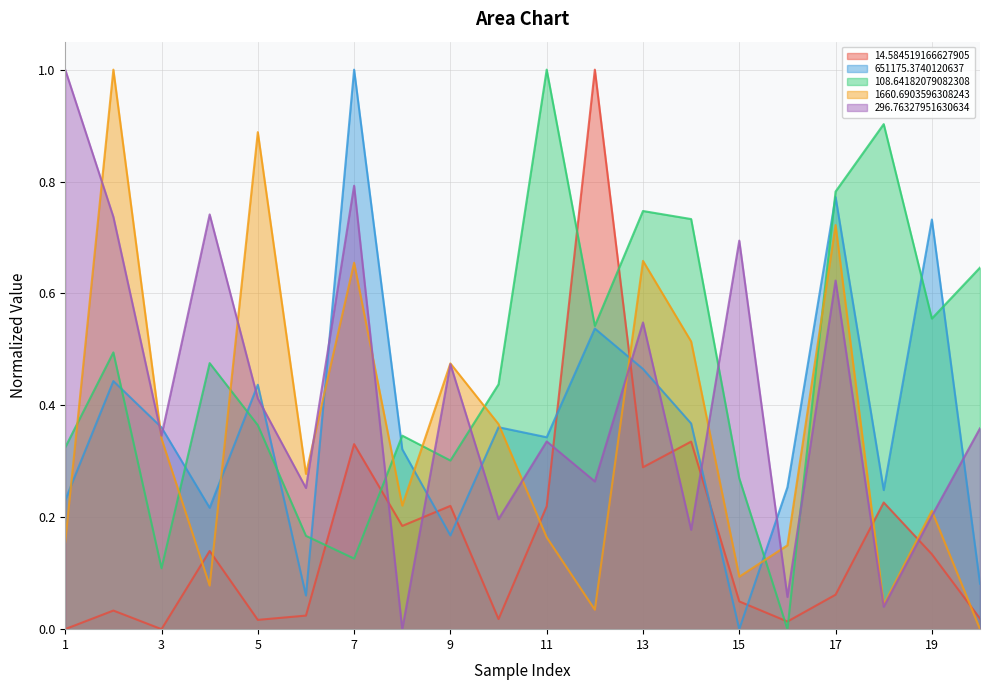

After their last crossing, which series has the higher values: 14.584519166627905 or 296.76327951630634?

296.76327951630634